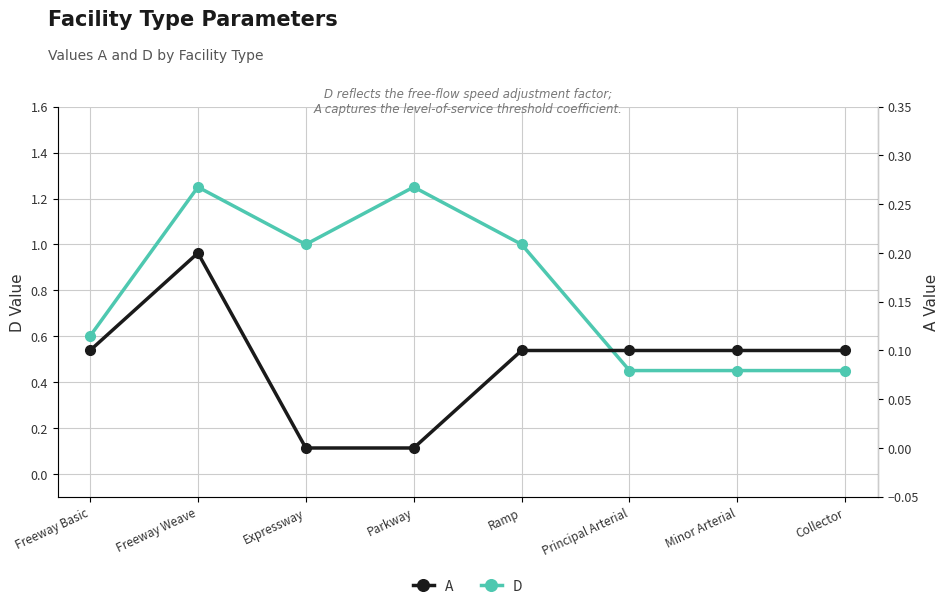

Count the number of categories in the chart.

8